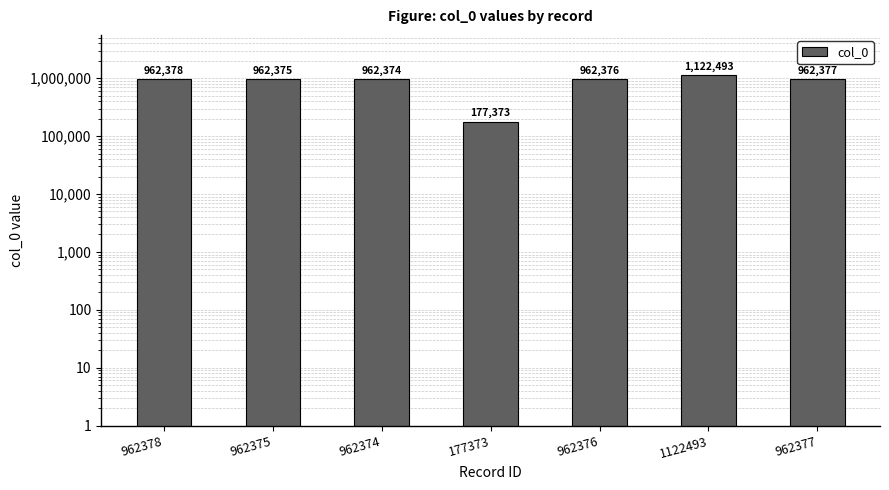

What is the change in value from 962378 to 962374?

-4